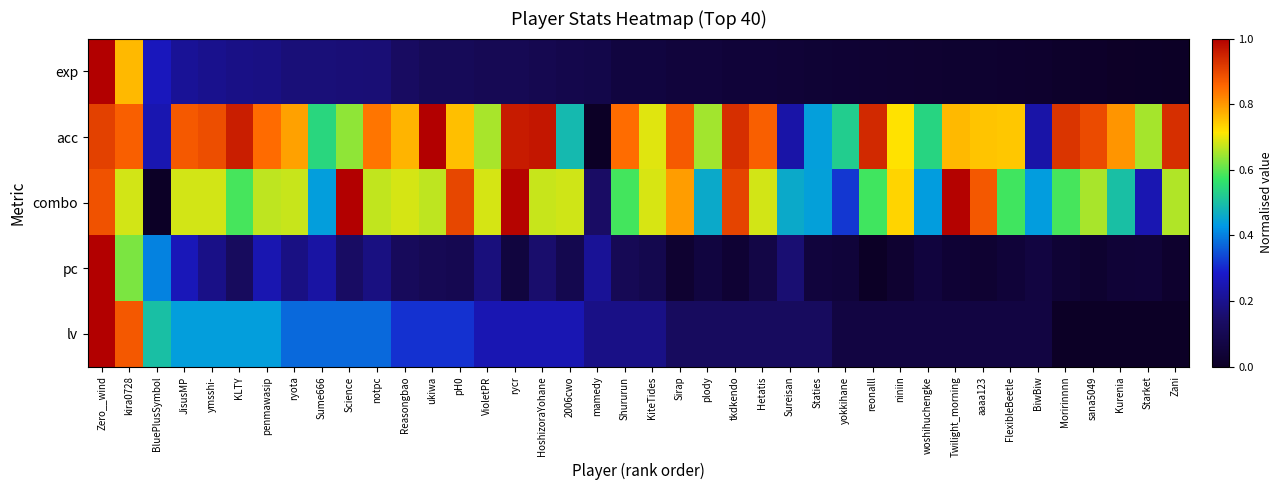

At which category does the chart reach its minimum across all series?

Zani